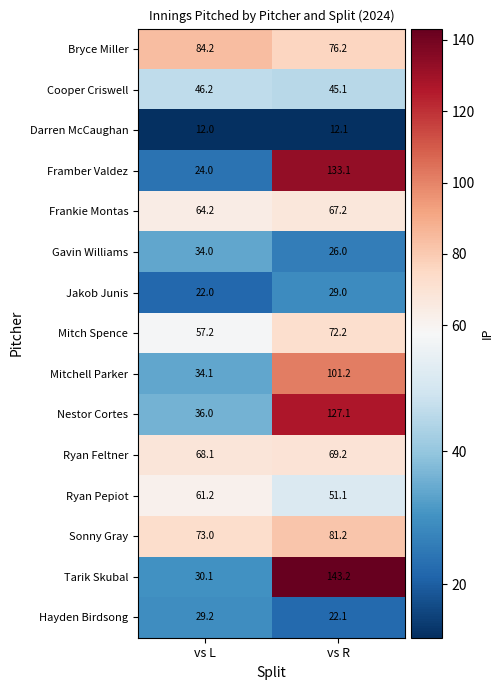

Is it true that Cooper Criswell equals 80.4 at vs R?

False